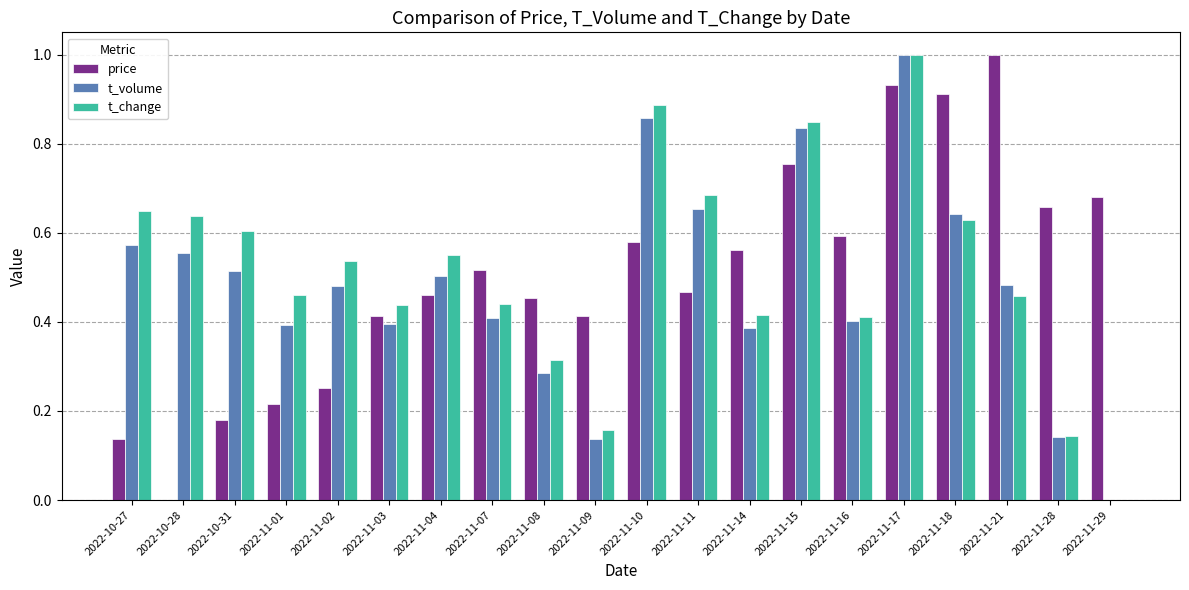

Between 2022-11-14 and 2022-11-28, which series saw the biggest shift?

t_change